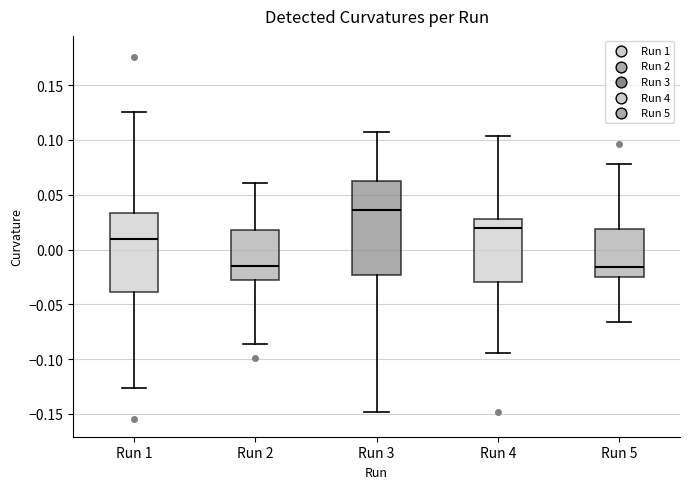

Which box has the highest median line?

Run 3